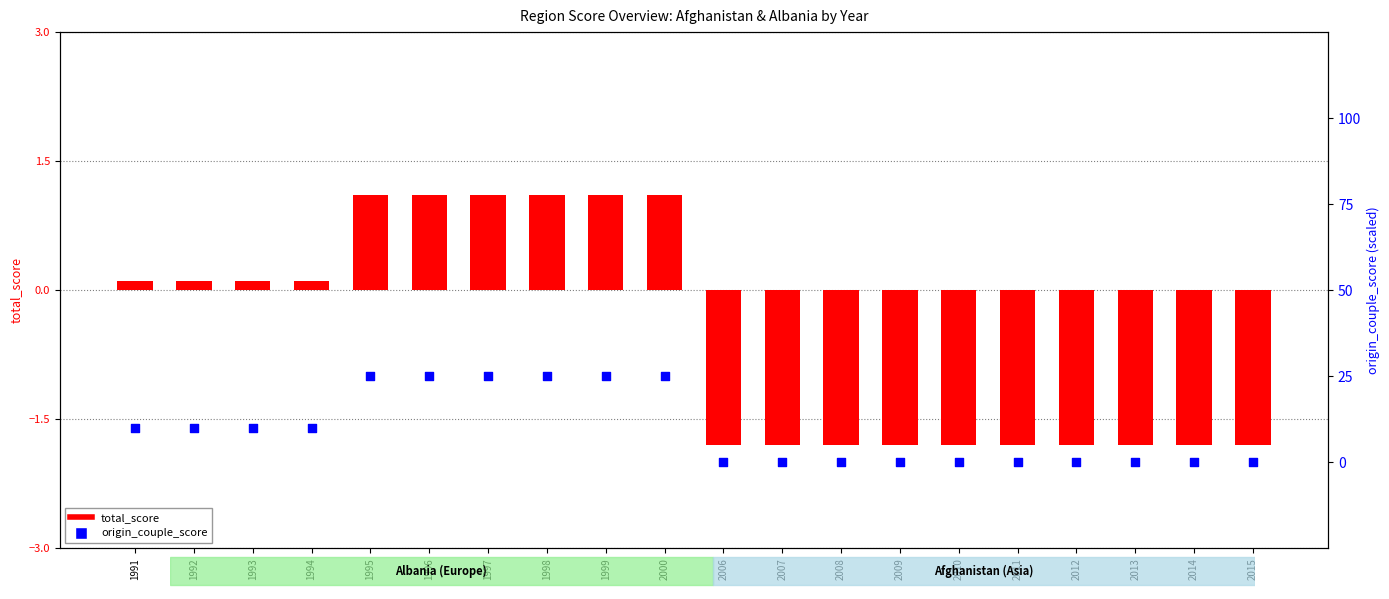

At how many categories does at least one series exceed 21?

6